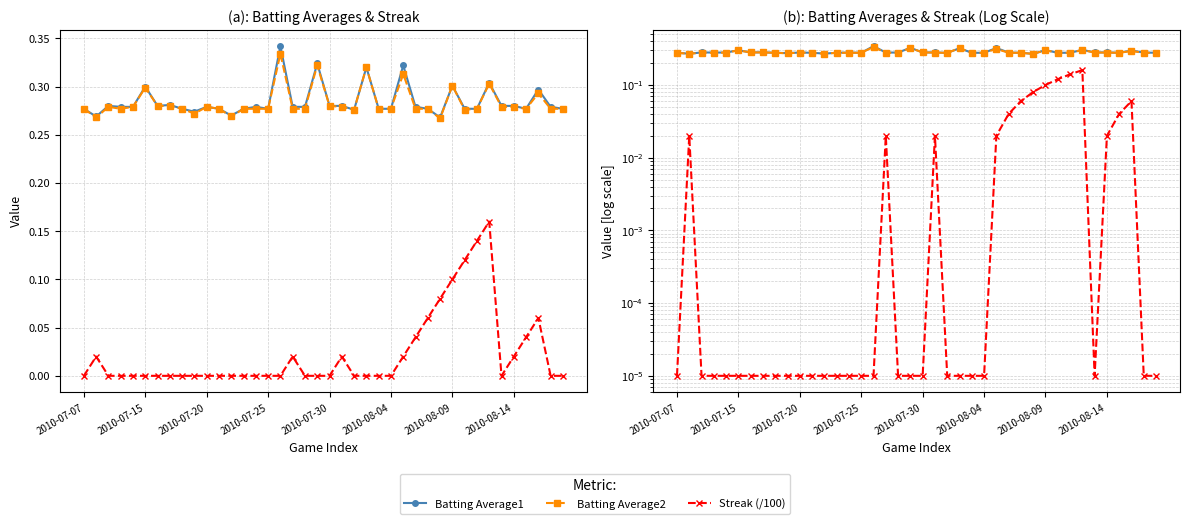

At how many categories does at least one series exceed 0?

40